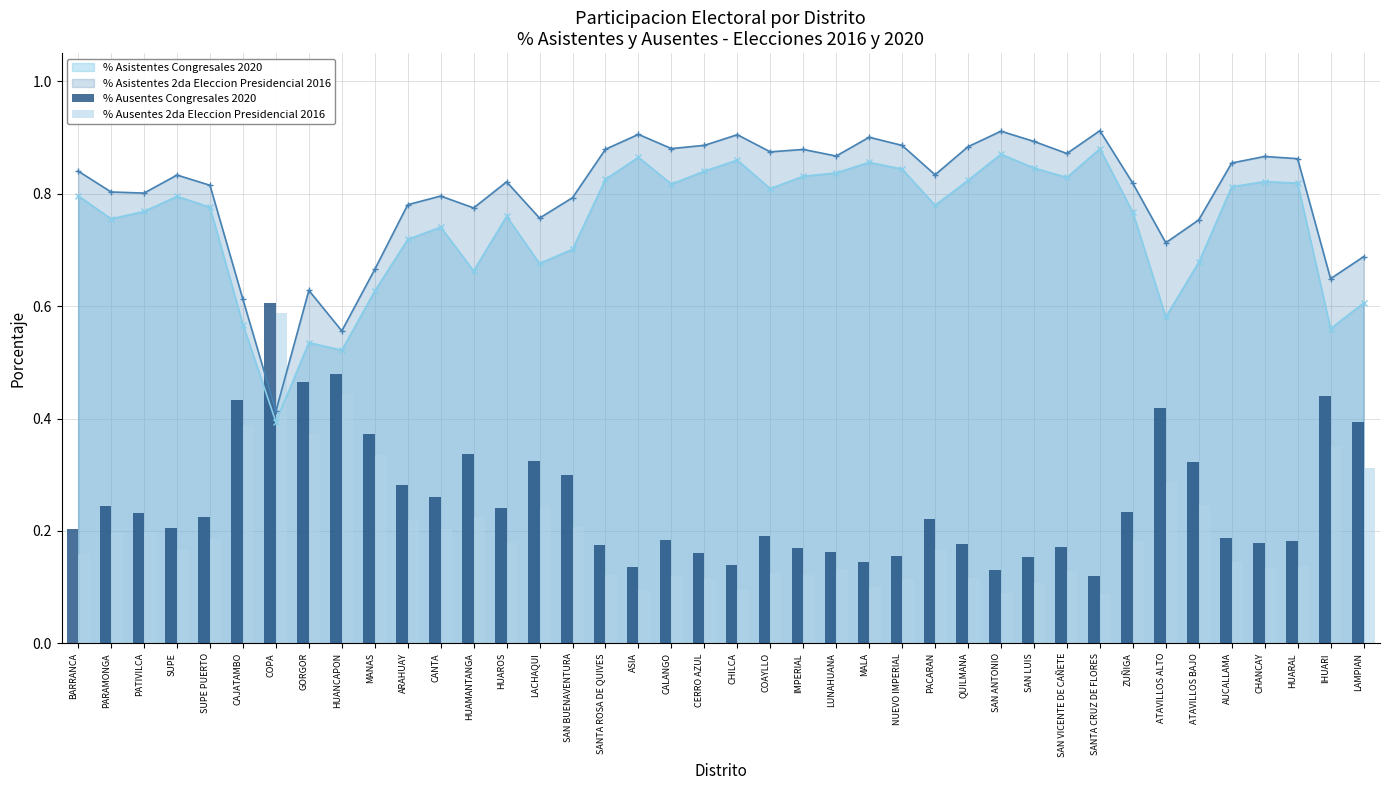

At how many categories does at least one series exceed 0?

40